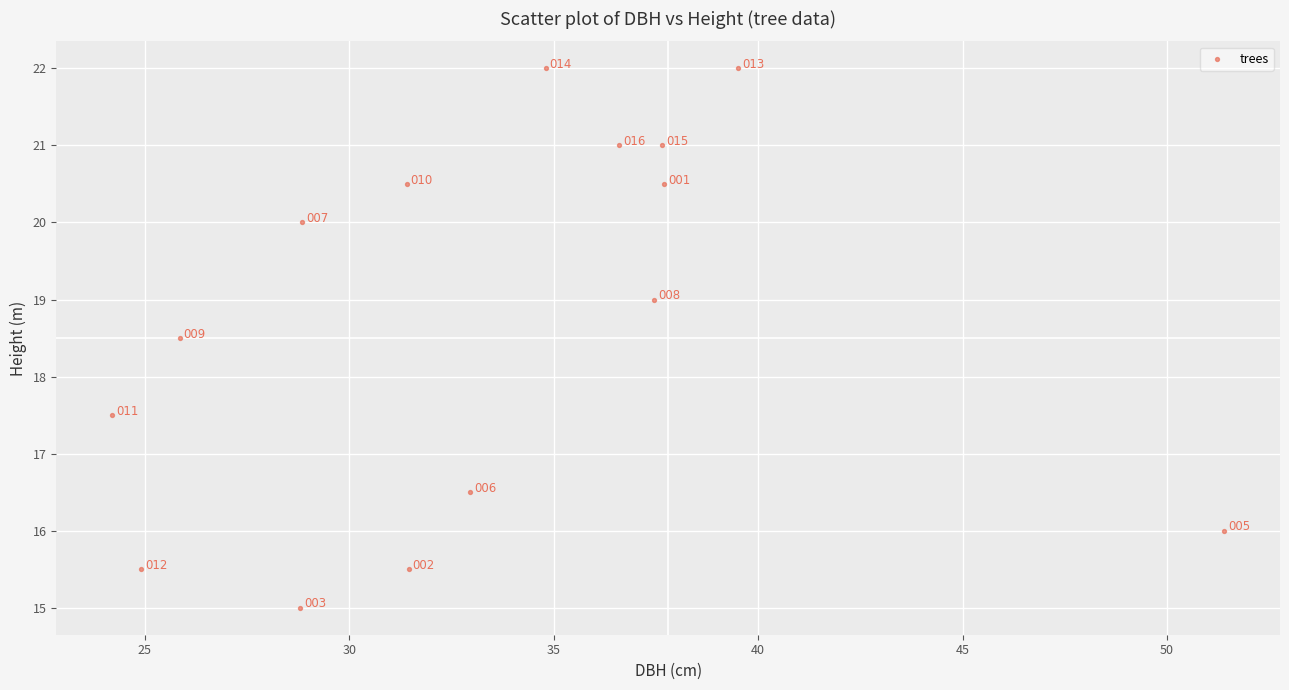

What is the range of X values (max minus min)?

27.2